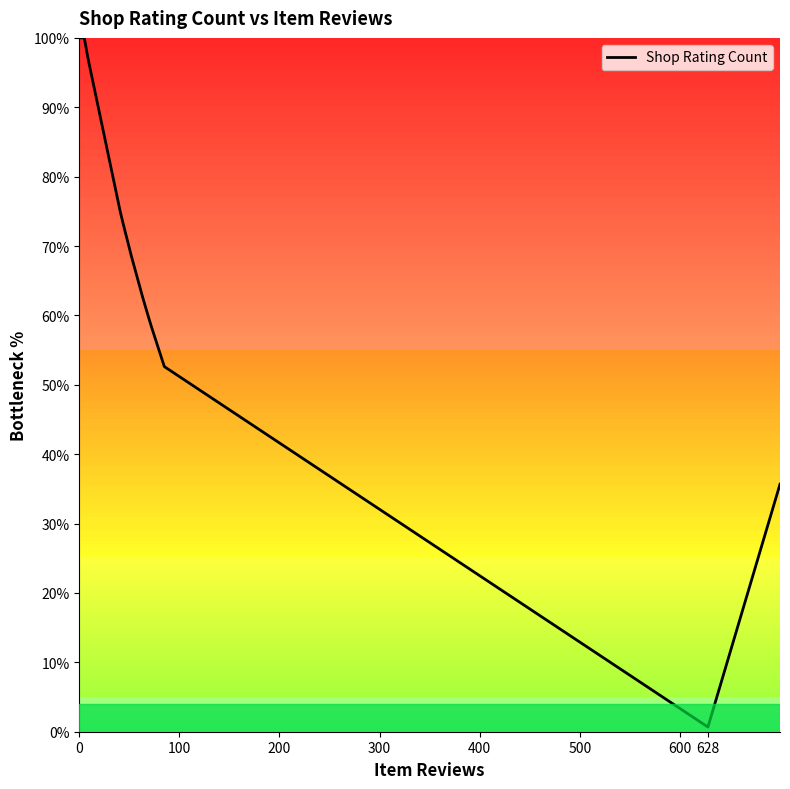

What is the difference between the maximum and minimum values?

99.3